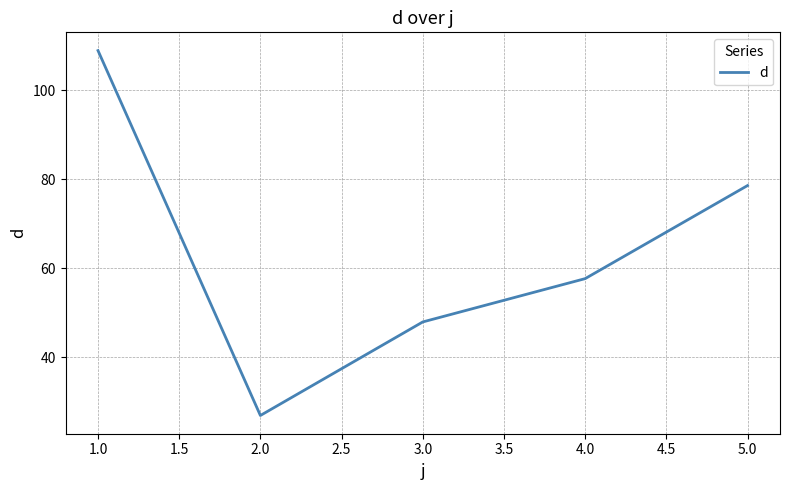

Between 1.0 and 3.0, which is larger?

1.0